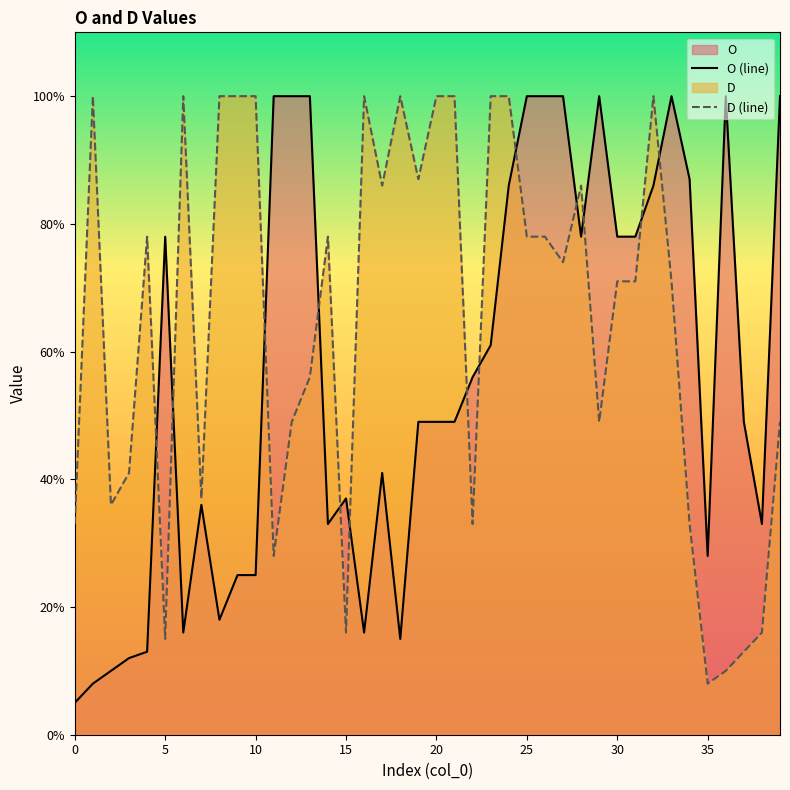

At which label is O (line) closest to 52?

19